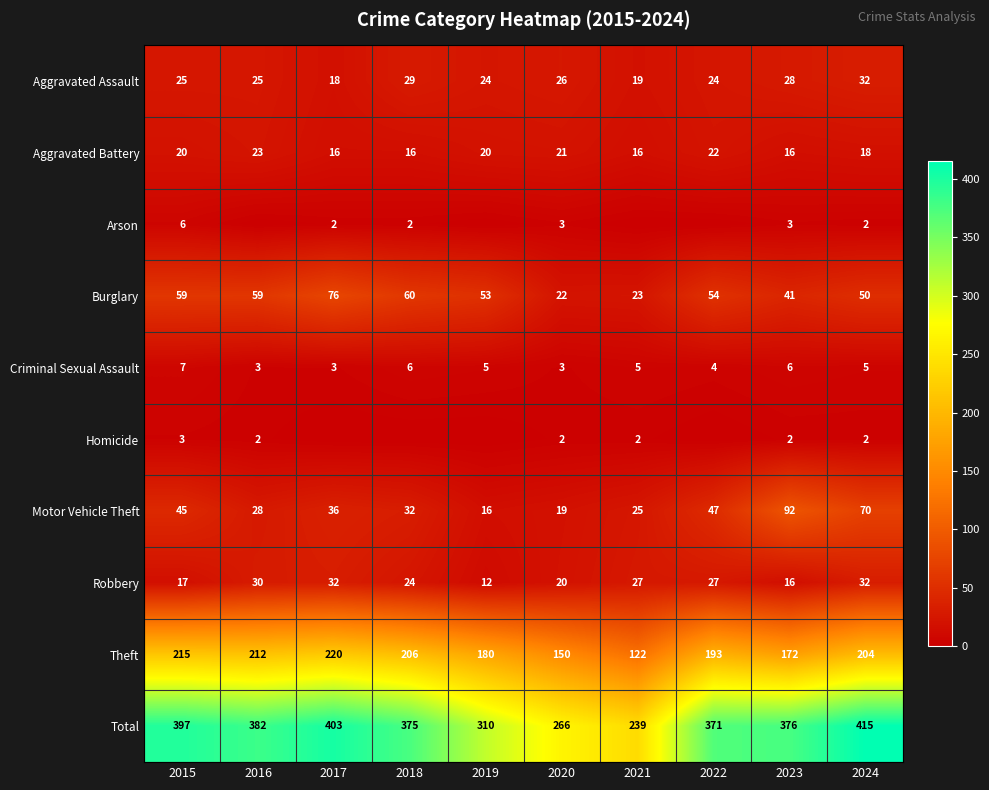

What is the spread (max minus min) of values at 2015?

394